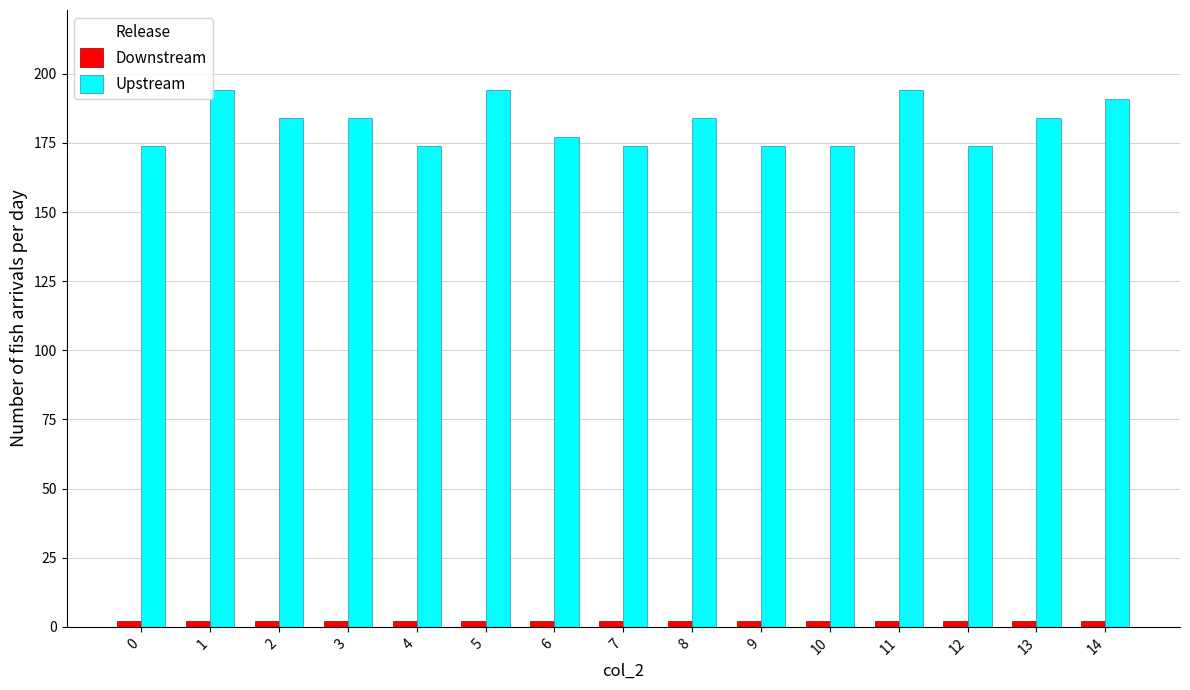

Between 1 and 4, which series saw the biggest shift?

Upstream